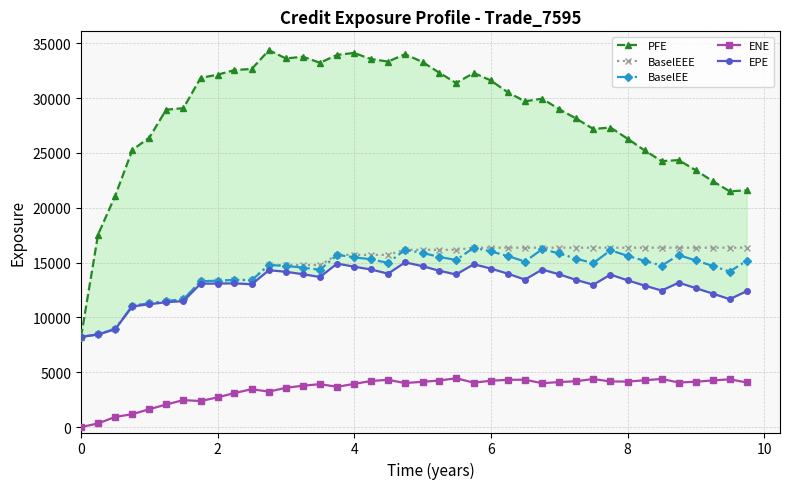

True or false: BaselEE and EPE cross at least once.

False